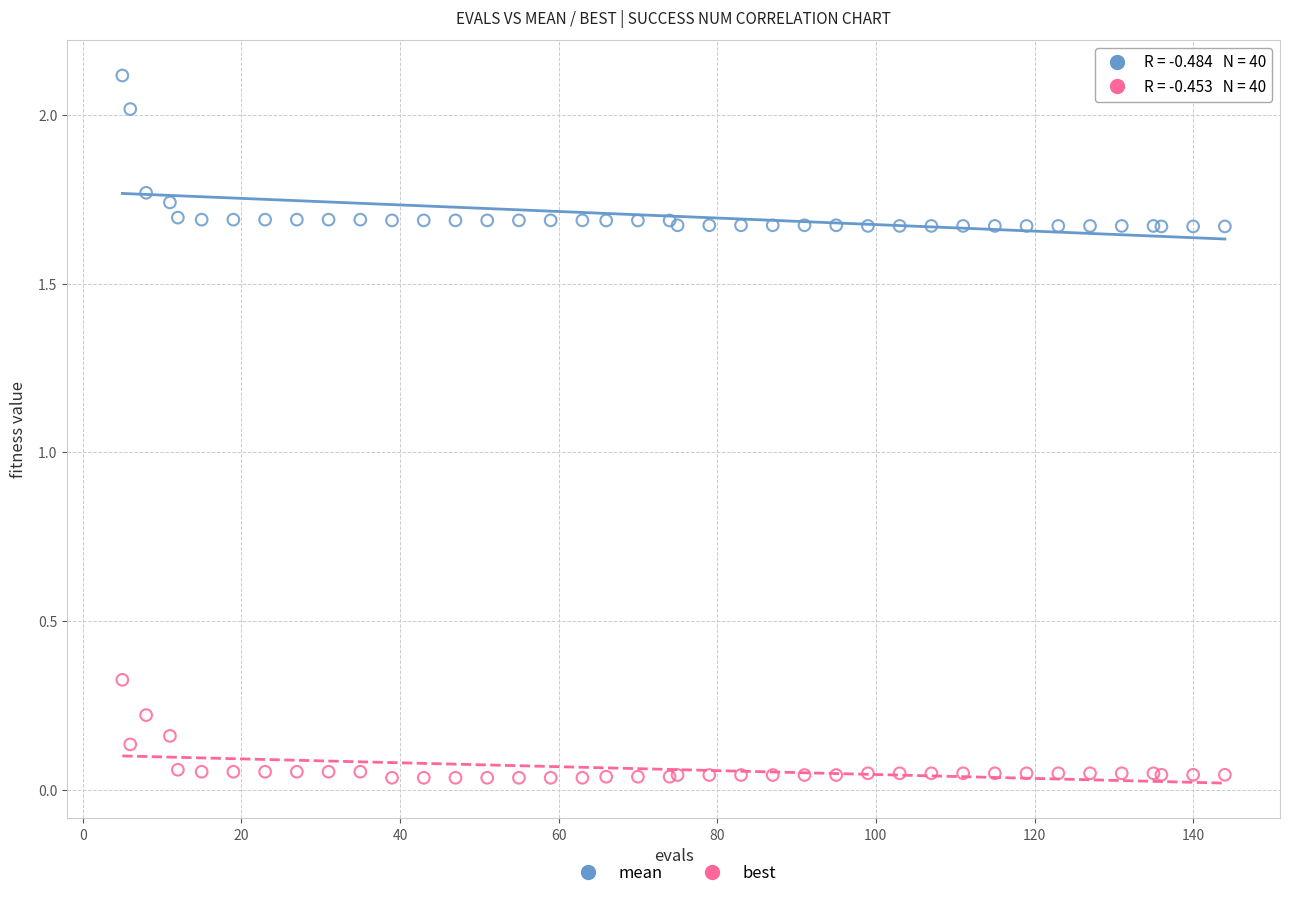

Which series has the largest Y range (max minus min)?

mean